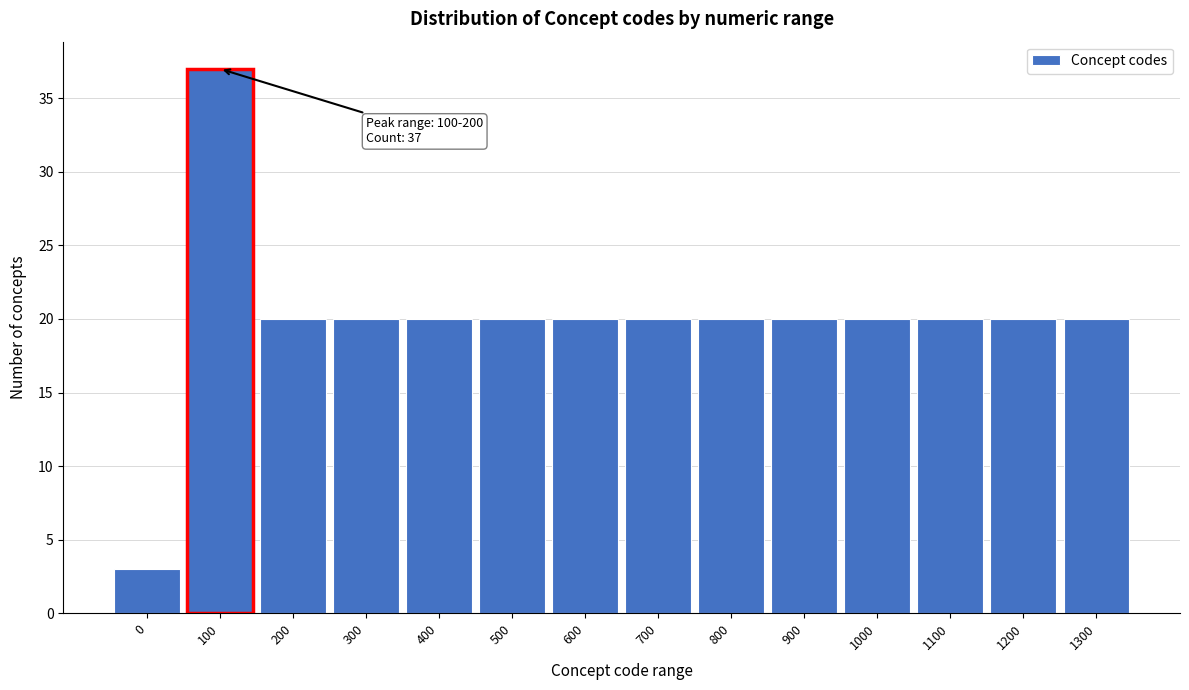

Reading right to left, list all the values displayed in this chart.

1300=20	1200=20	1100=20	1000=20	900=20	800=20	700=20	600=20	500=20	400=20	300=20	200=20	100=37	0=3